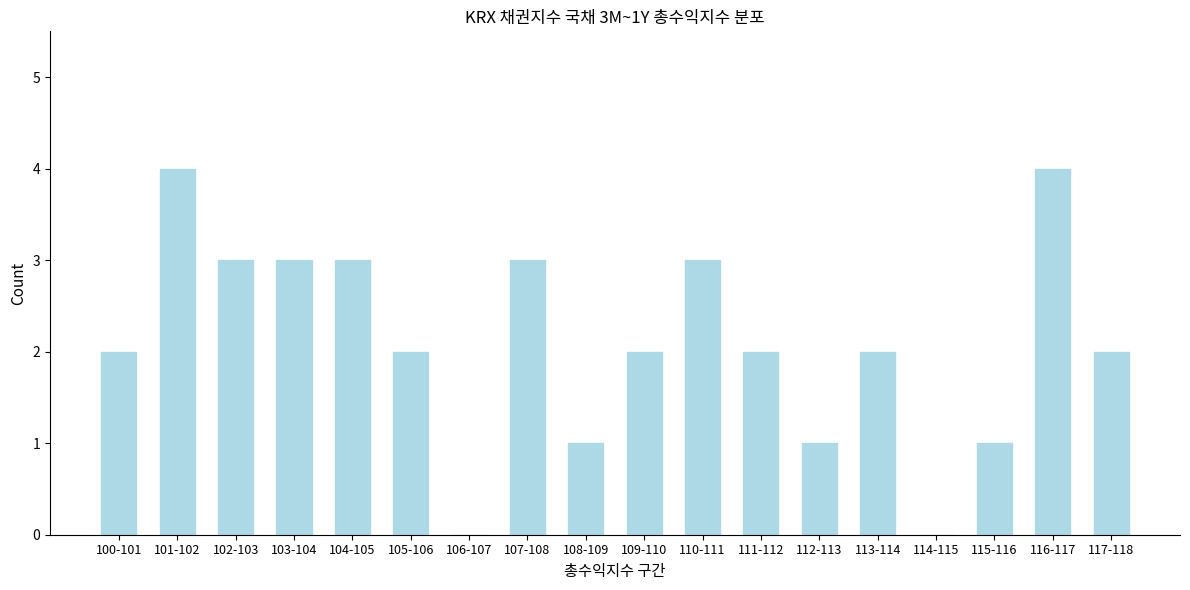

Reading left to right, what are all the values shown in this chart?

100-101=2	101-102=4	102-103=3	103-104=3	104-105=3	105-106=2	106-107=0	107-108=3	108-109=1	109-110=2	110-111=3	111-112=2	112-113=1	113-114=2	114-115=0	115-116=1	116-117=4	117-118=2